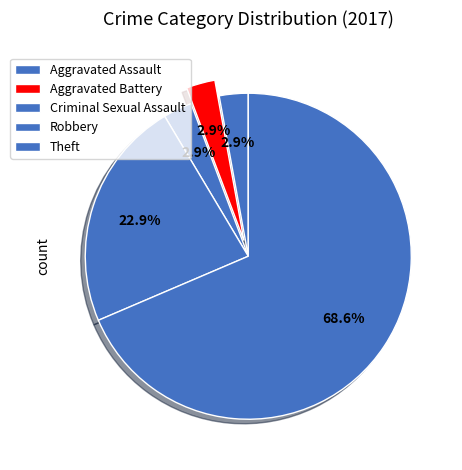

Does Aggravated Battery account for over 50% of the chart?

No